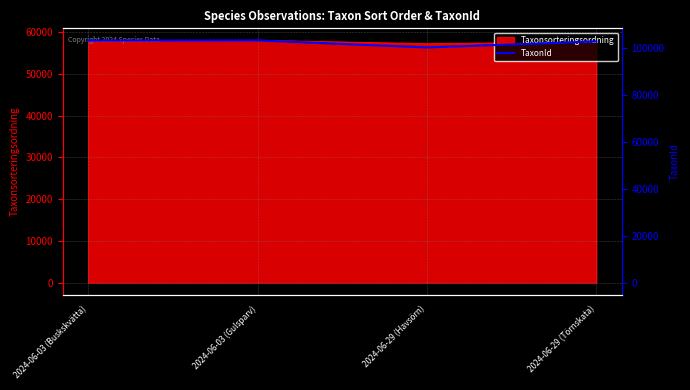

List the labels in order of value, smallest first.

2024-06-29 (Havsörn), 2024-06-29 (Törnskata), 2024-06-03 (Buskskvätta), 2024-06-03 (Gulsparv)